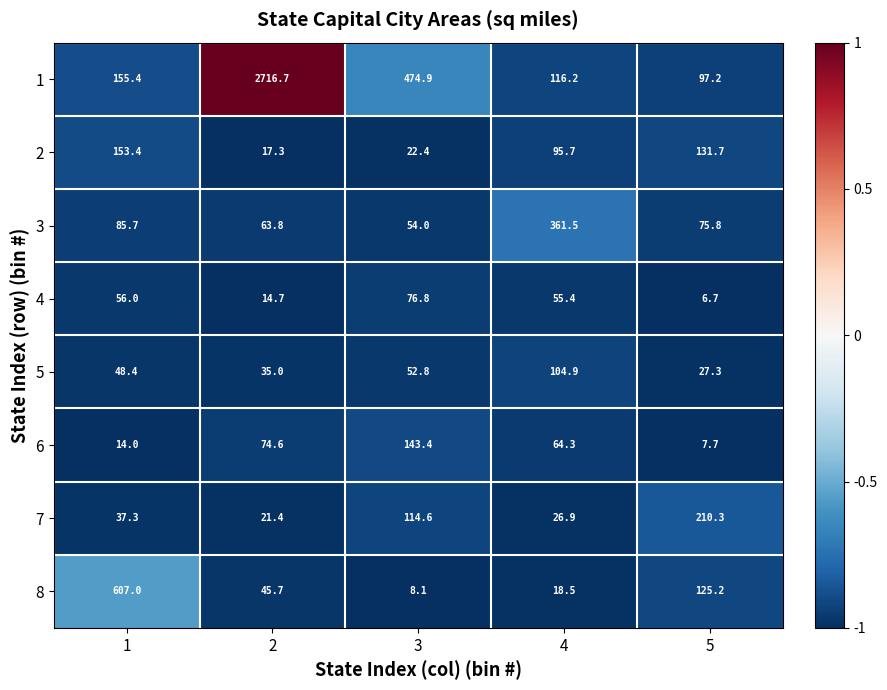

Is it true that 5 equals 18.5 at 2?

False